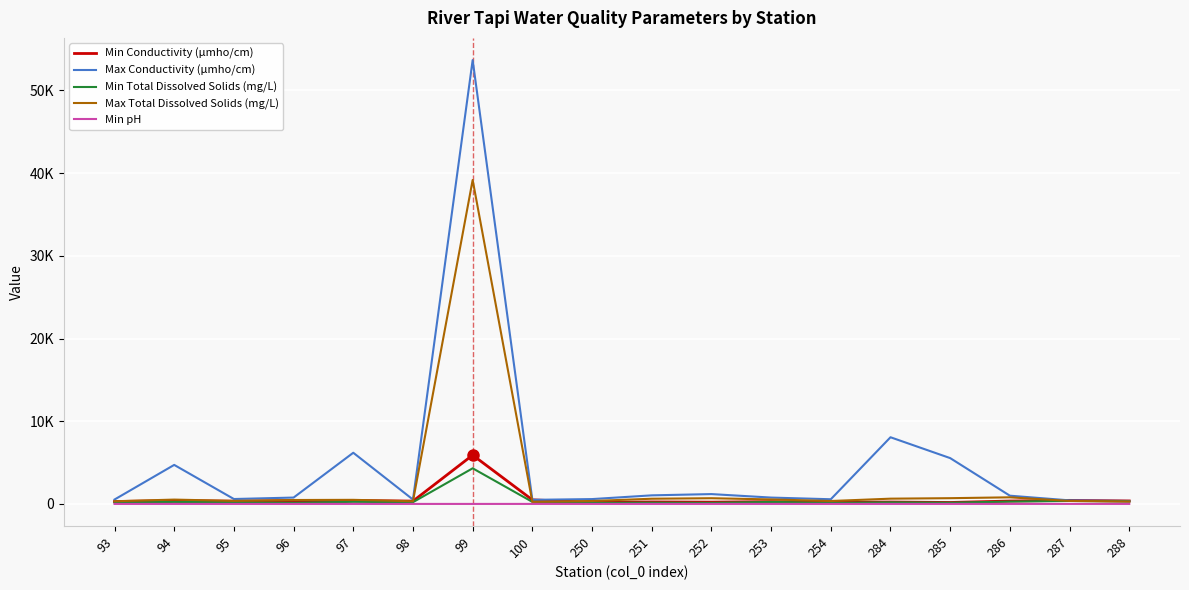

How many interior local valleys does the Min pH series have?

6